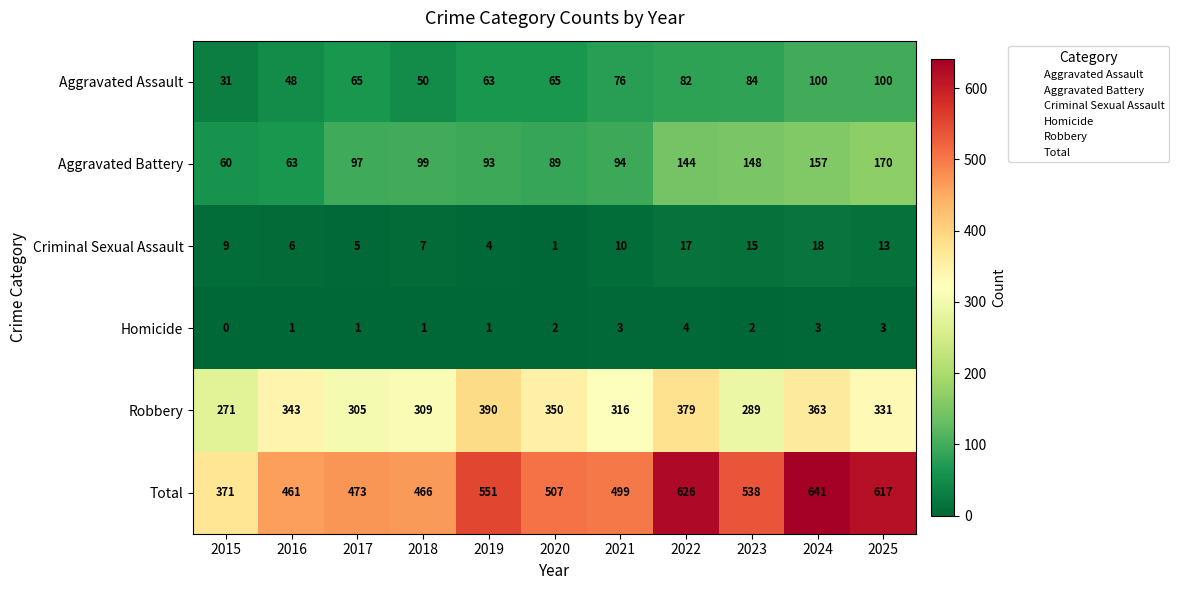

The value of Homicide at 2018 is 1. True or false?

True